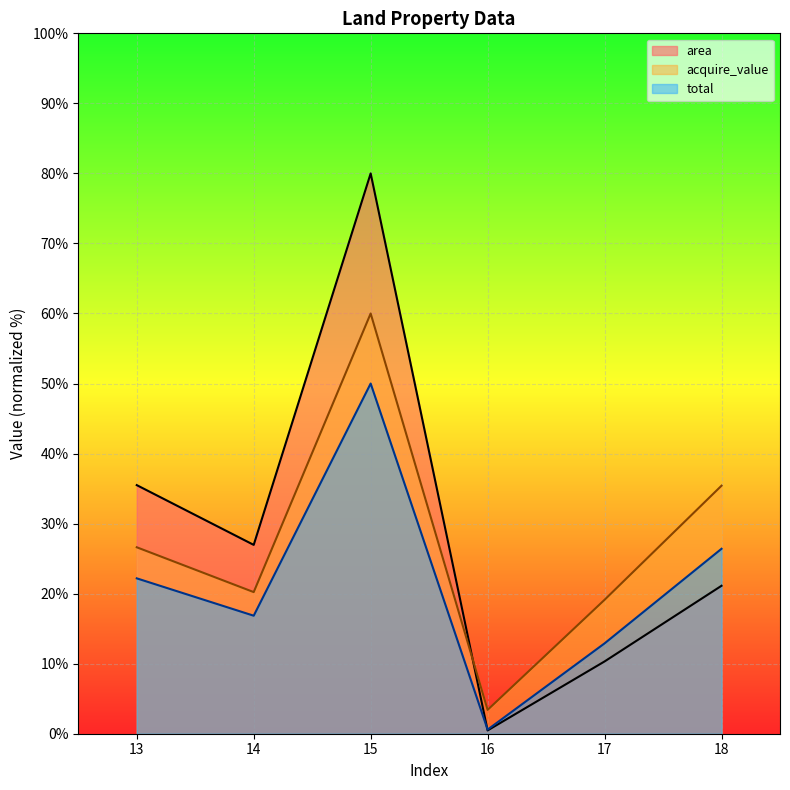

What is the highest value of the area series?

80.0